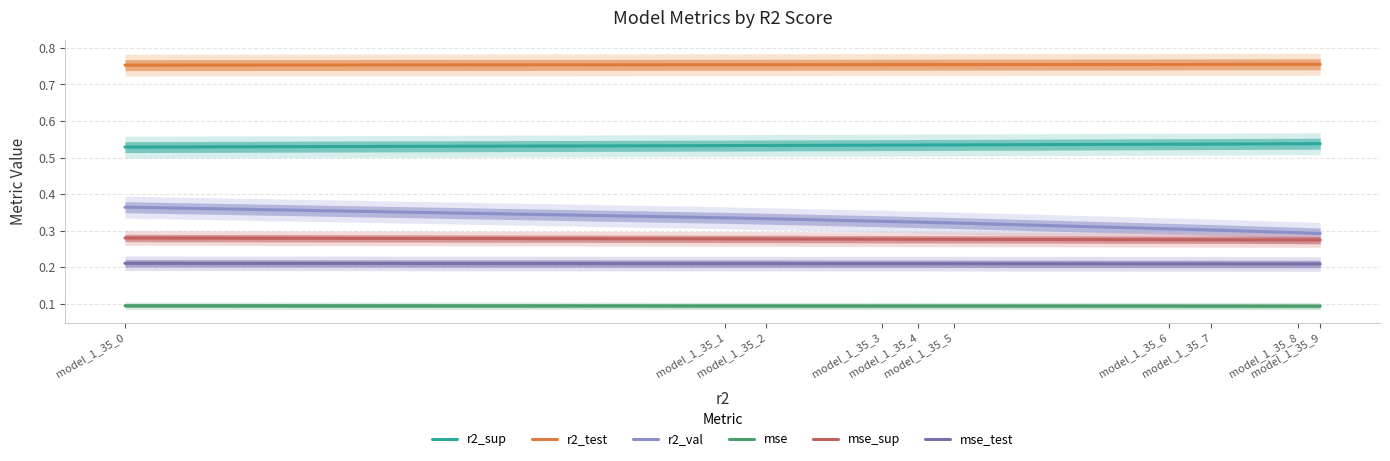

True or false: r2_val has more than 2 interior local peaks.

False